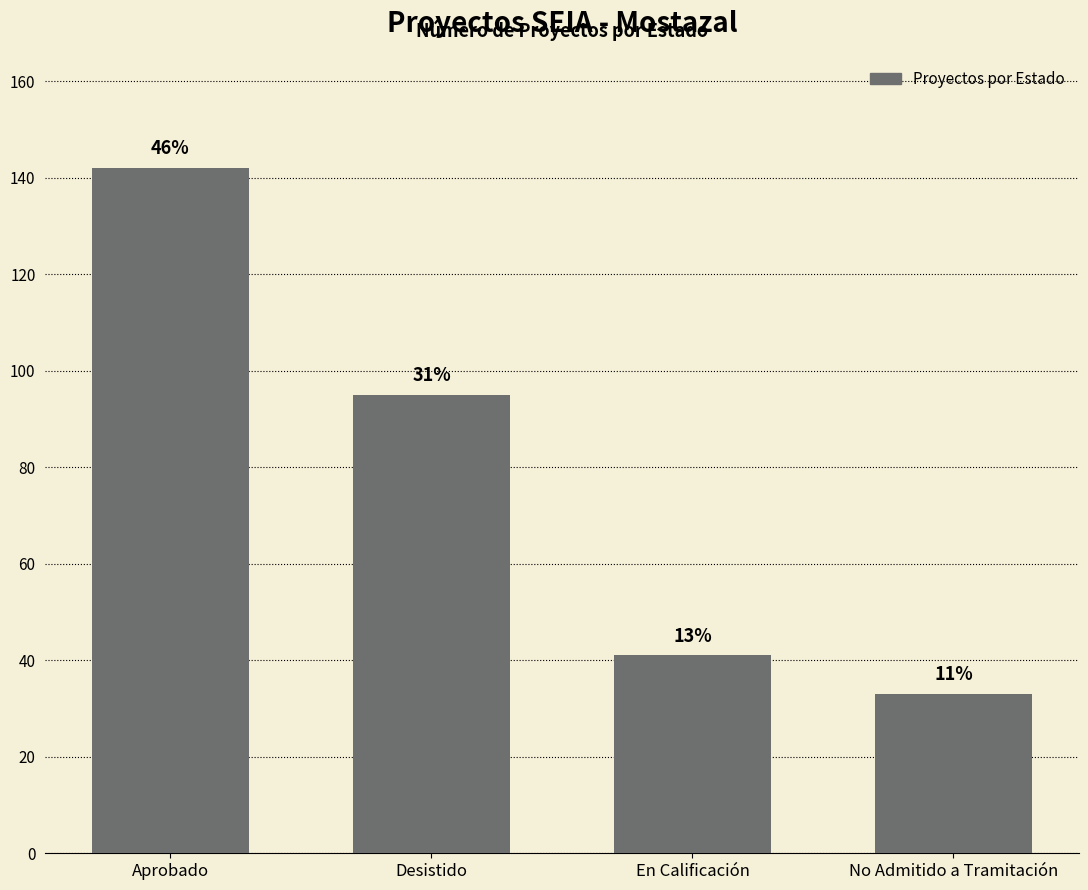

What is the maximum value shown in the chart?

142